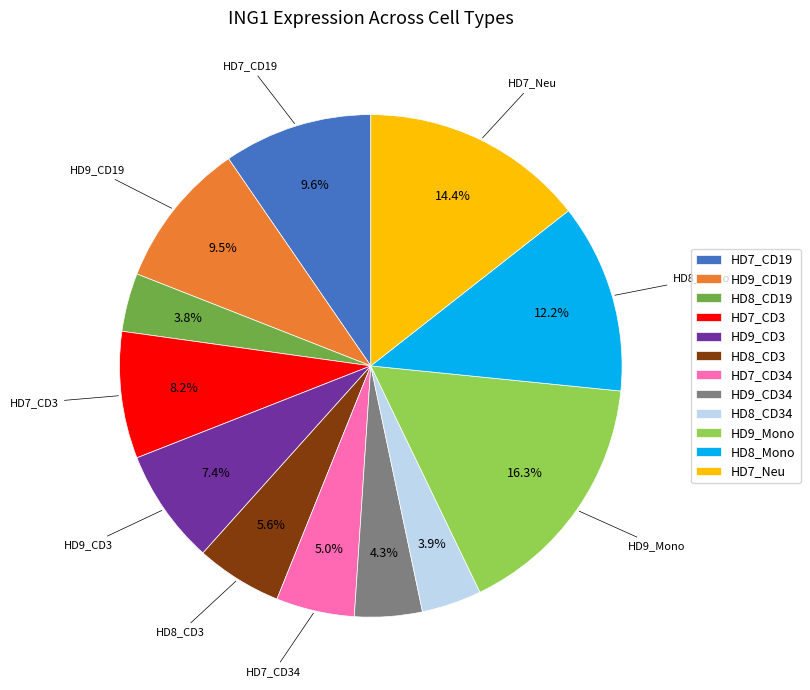

Between HD8_CD3 and HD8_Mono, which is larger?

HD8_Mono